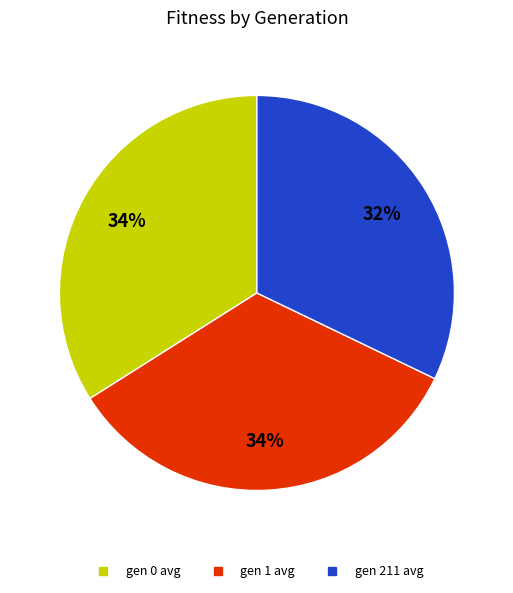

The gen 211 slice represents 32% of the pie. True or false?

True